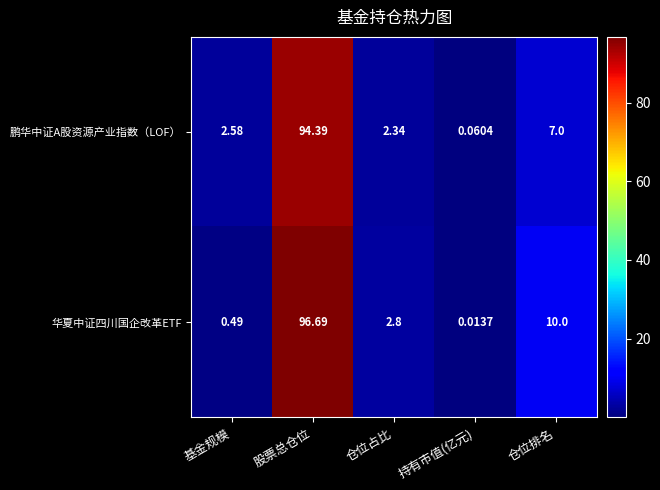

Which series changed the most between 仓位占比 and 持有市值(亿元)?

华夏中证四川国企改革ETF